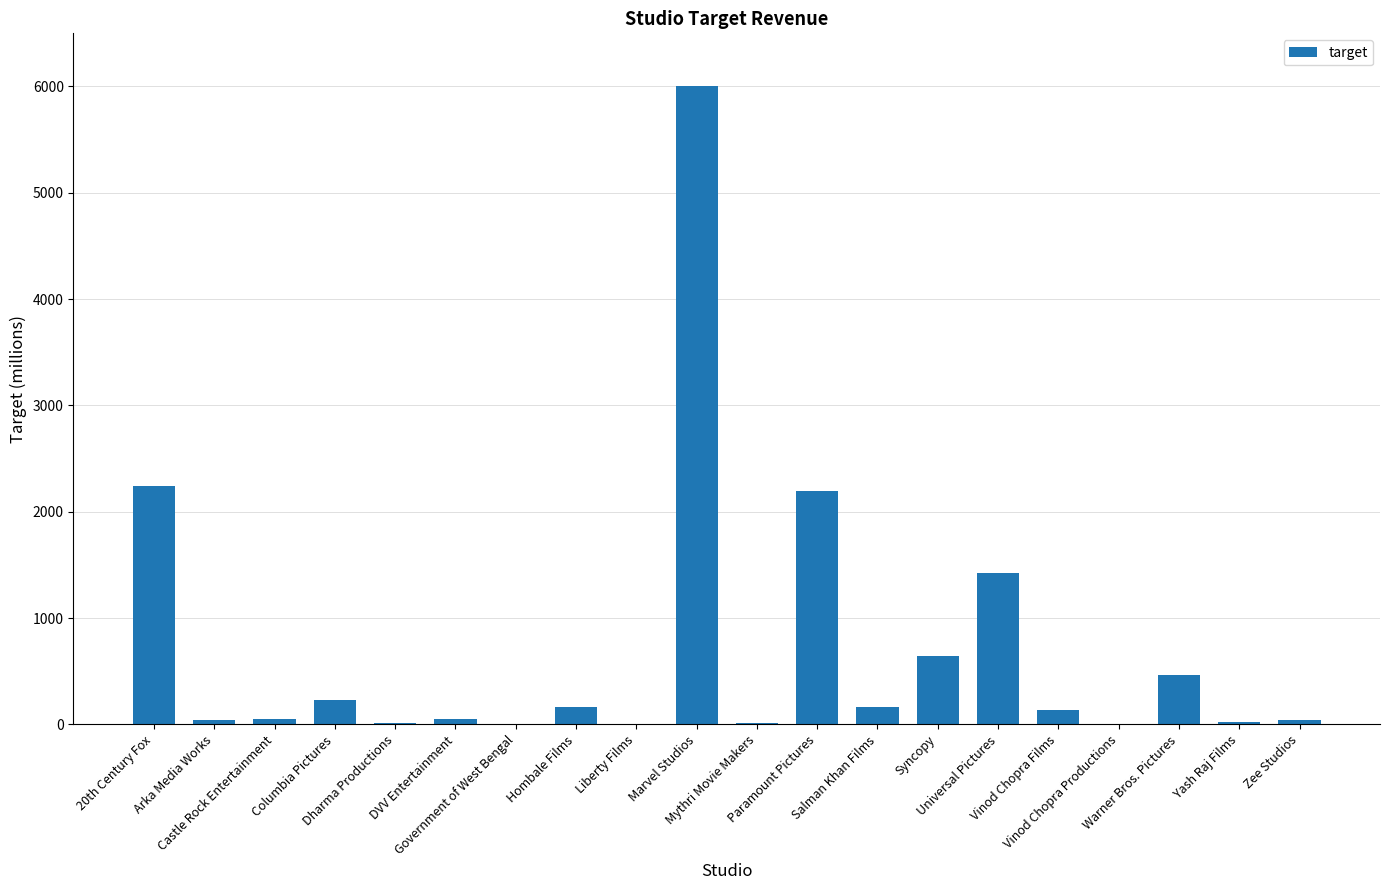

Which category has the highest value across all series?

Marvel Studios